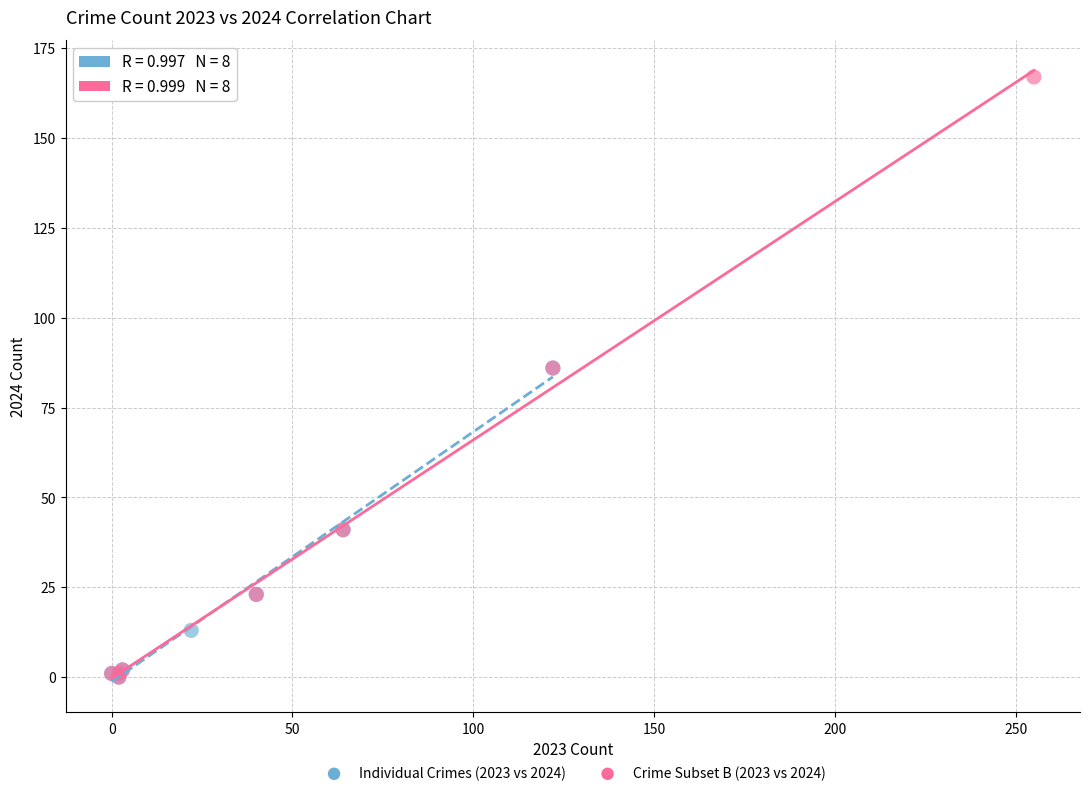

Which series has the largest Y range (max minus min)?

Crime Subset B (2023 vs 2024)